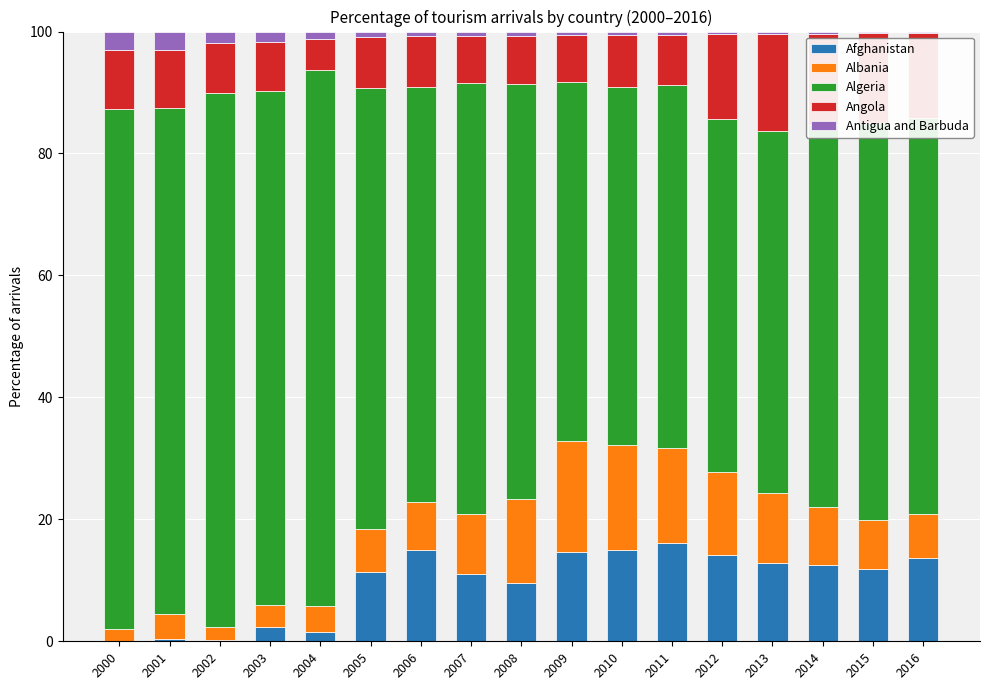

How many data points does each series have?

17